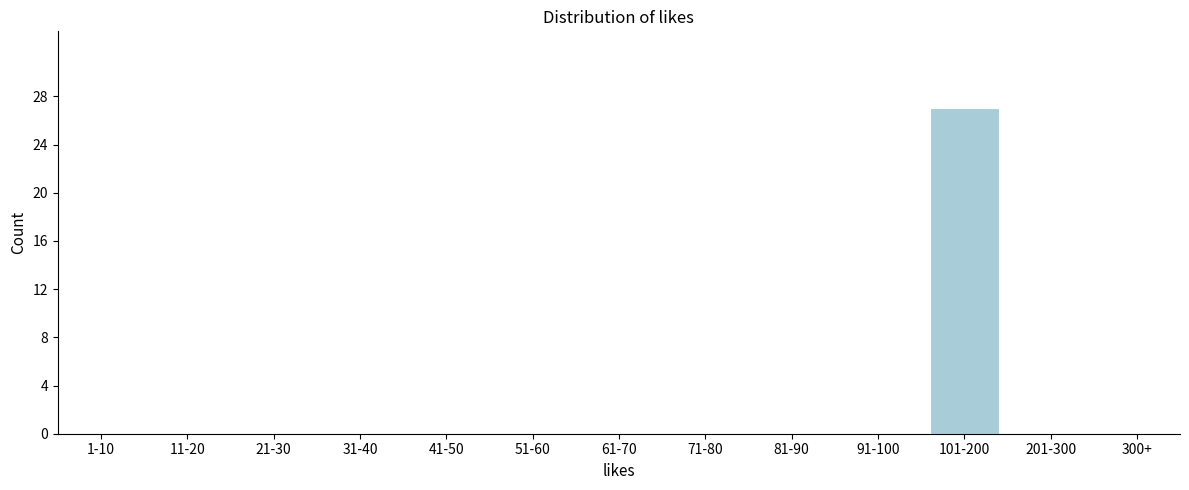

Reading left to right, transcribe all the data shown in this chart.

1-10=0	11-20=0	21-30=0	31-40=0	41-50=0	51-60=0	61-70=0	71-80=0	81-90=0	91-100=0	101-200=27	201-300=0	300+=0